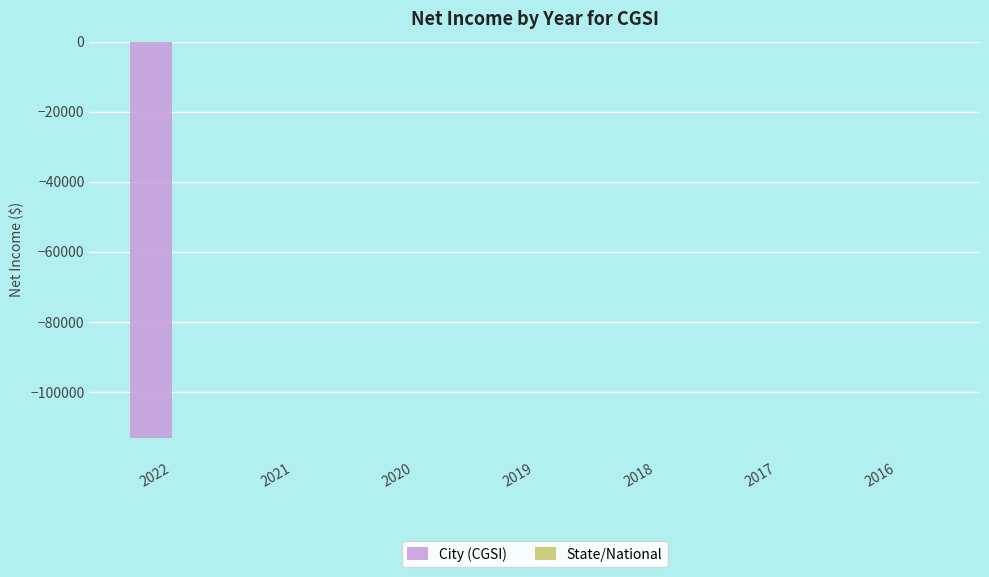

What is the sum of all values?

-113200